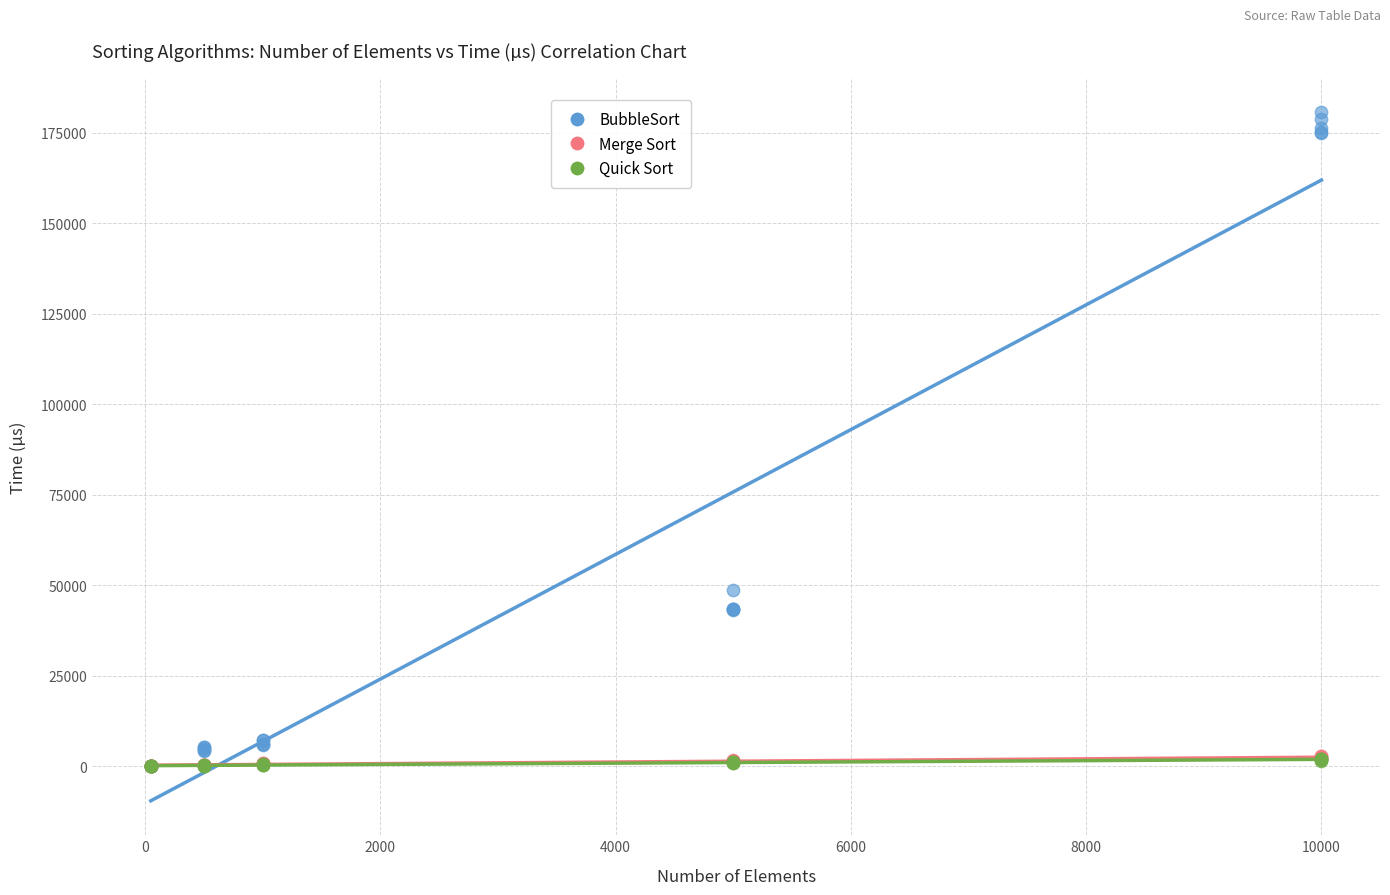

What are all the series names shown in the legend?

BubbleSort, Merge Sort, Quick Sort